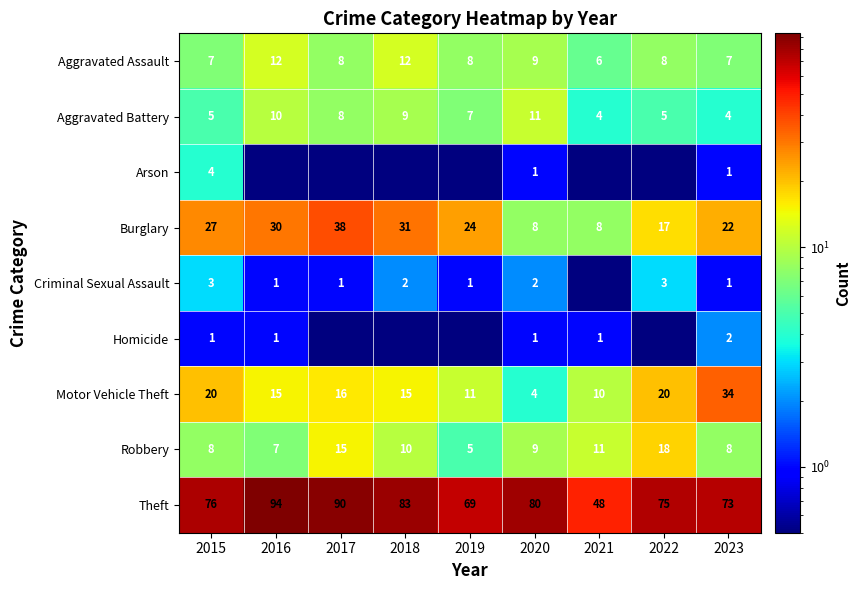

At which label does Aggravated Battery reach its peak?

2020